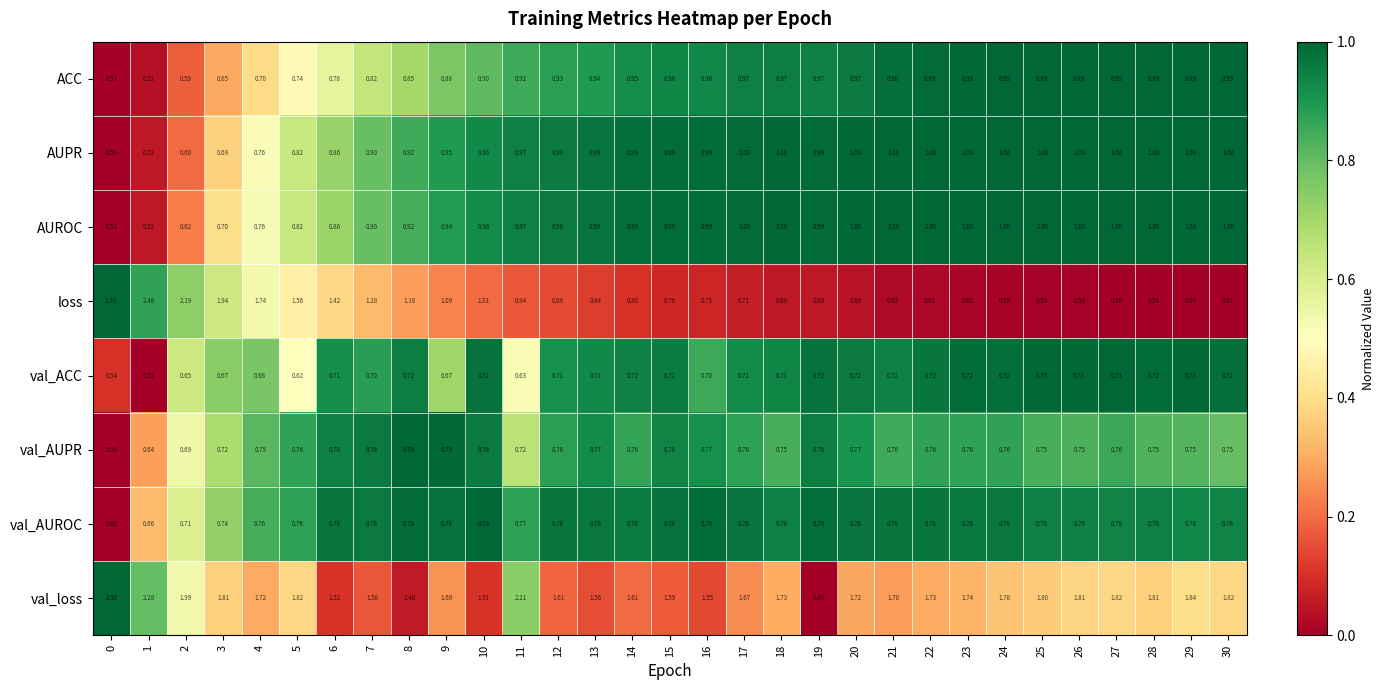

At how many categories does at least one series exceed 0?

31